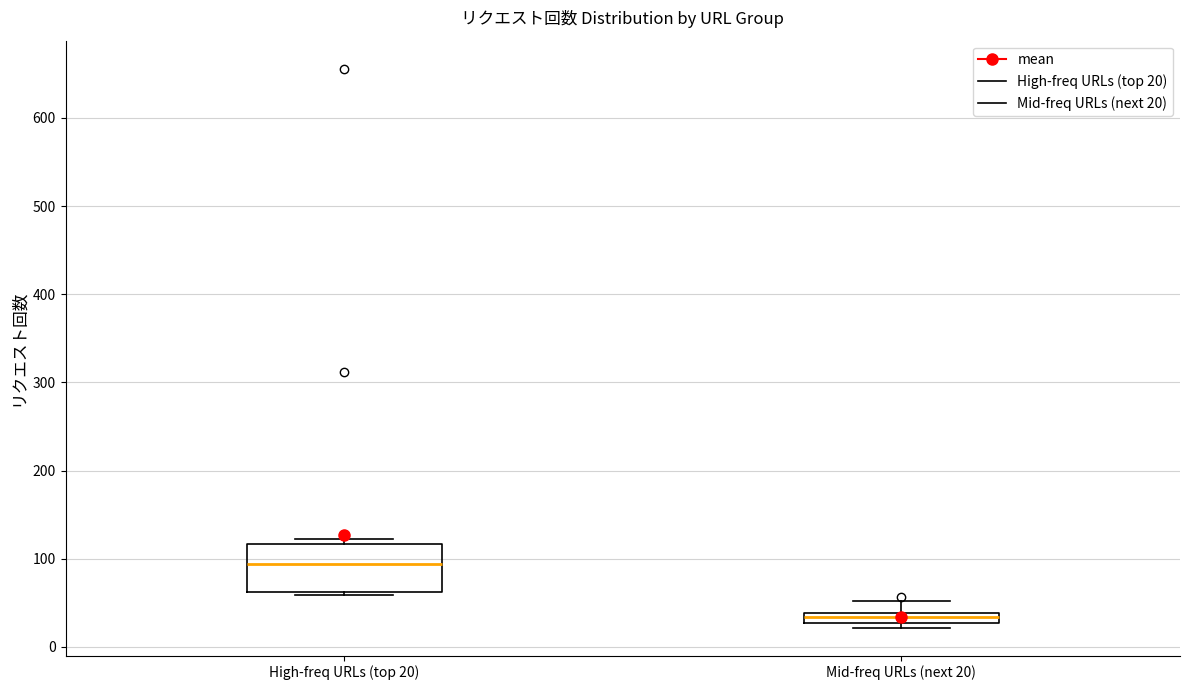

Where is the lower edge of the box for High-freq URLs (top 20) on the y-axis? The values are not printed on the chart, so give them approximately, as read against the axis.

60